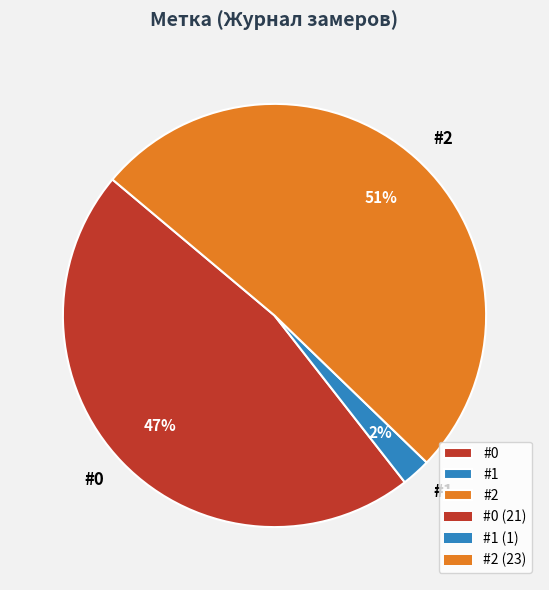

What is the largest slice in the pie chart?

#2